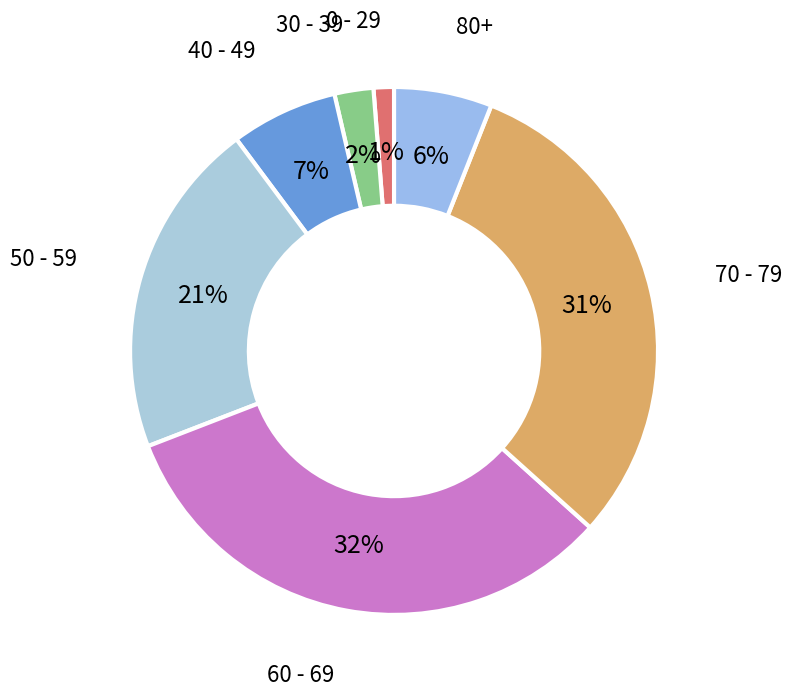

To the nearest percent, what is the difference between the largest and smallest slice percentages?

31%